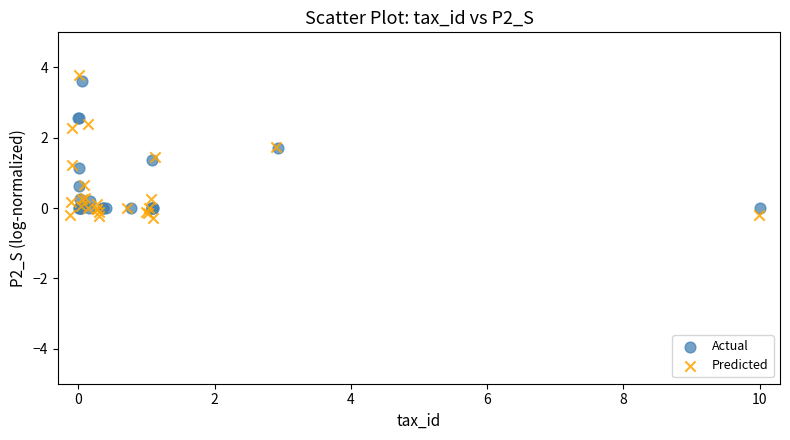

Which series has the widest spread of Y values?

Predicted